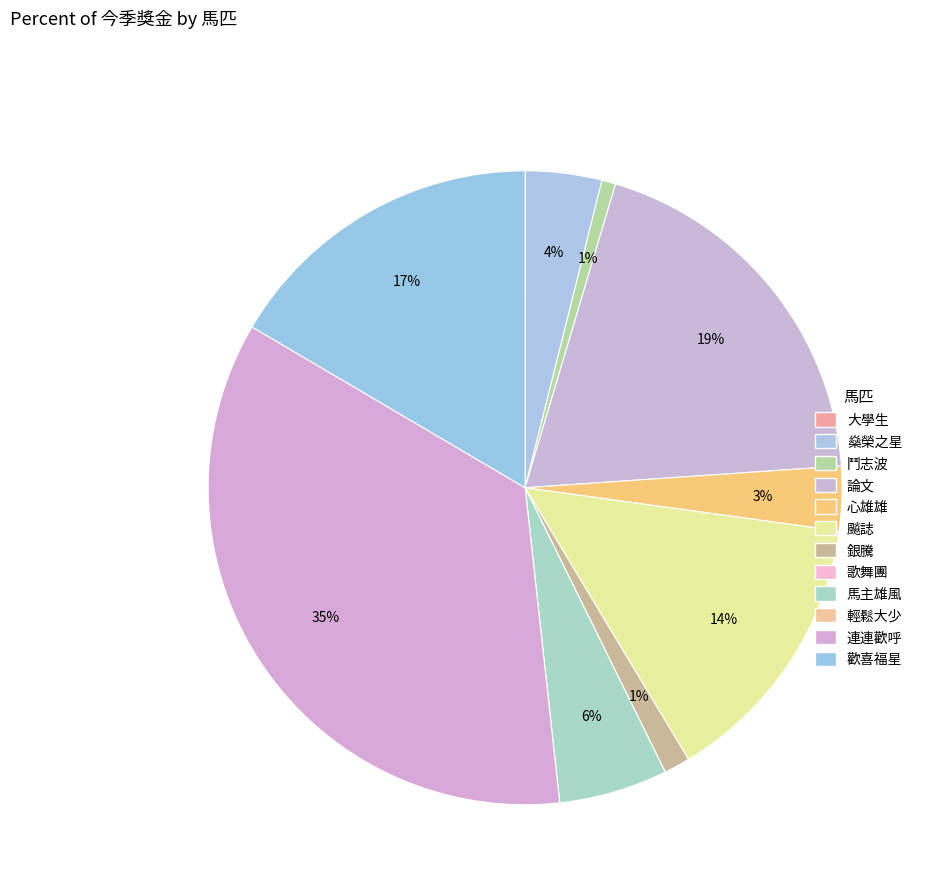

Is 銀騰 the majority of the pie?

No